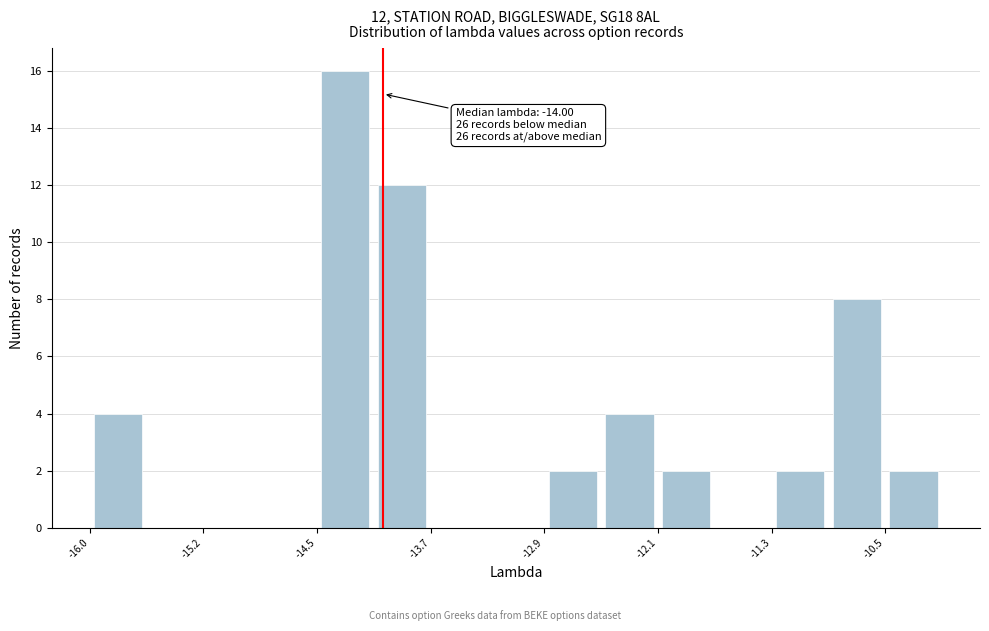

Read against the x-axis, roughly where is the centre of the tallest bar?

-14.3